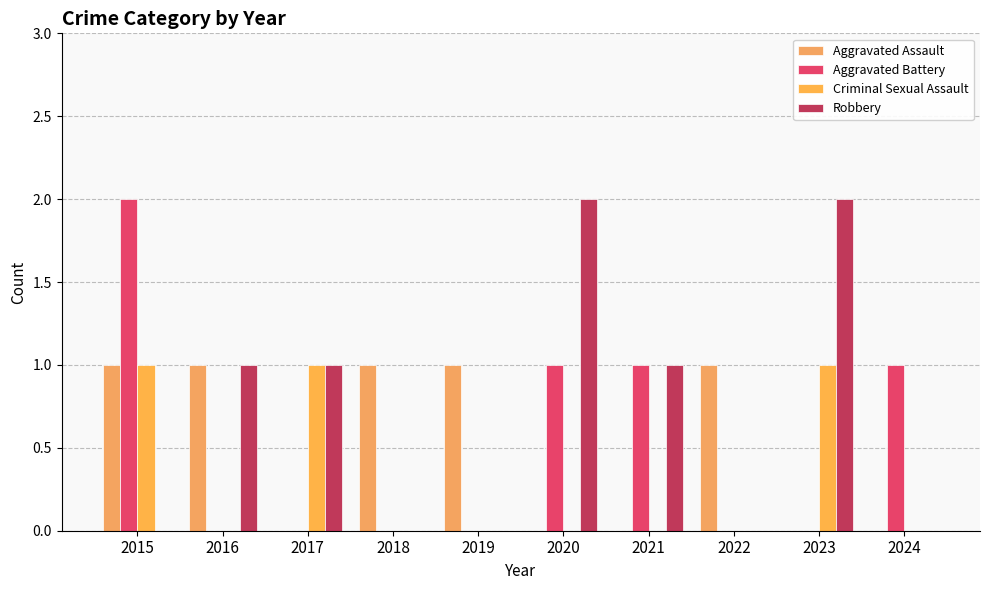

Is it true that Aggravated Assault equals 2 at 2022?

False